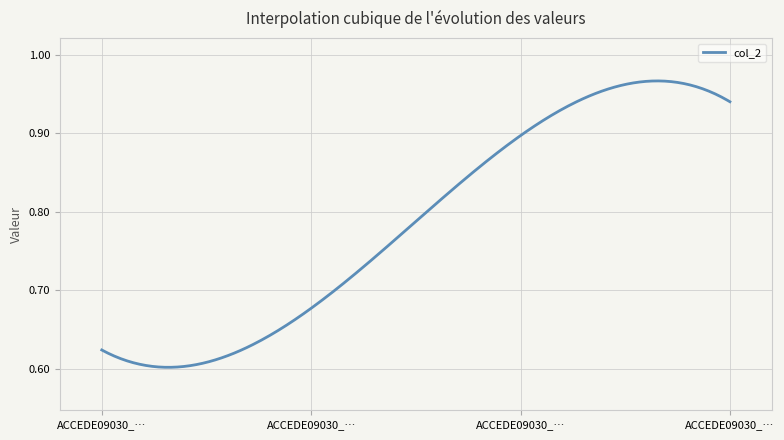

What is the difference between the maximum and minimum values?

0.4